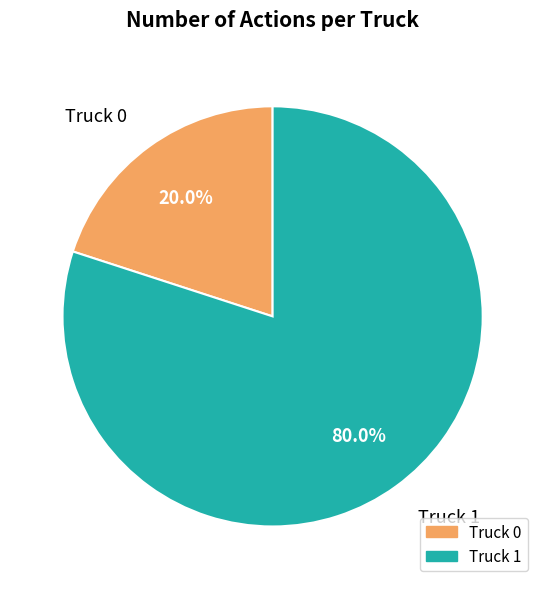

The Truck 0 slice represents 12% of the pie. True or false?

False